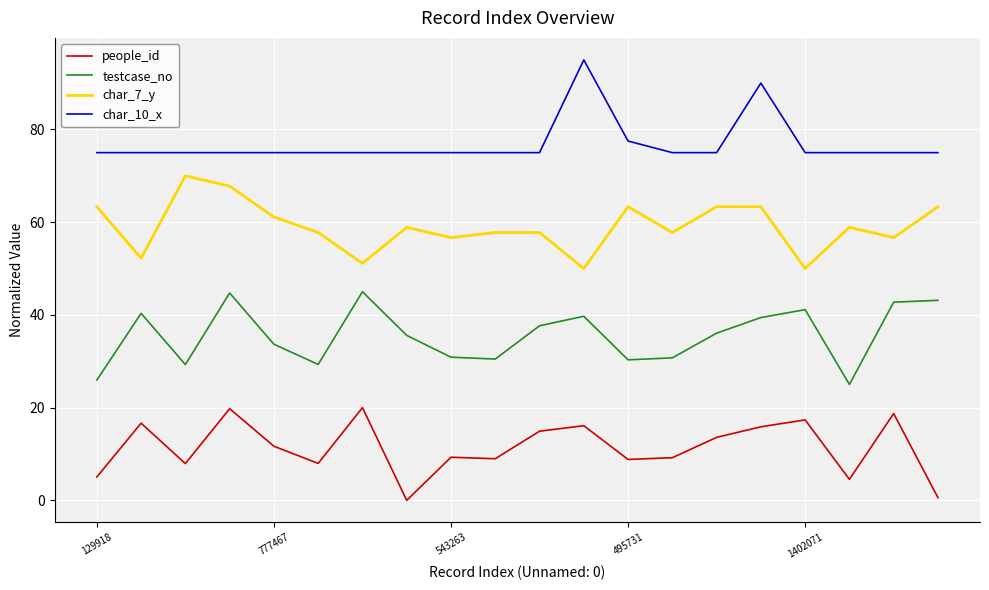

List the series in order of their peak value, highest first.

char_10_x, char_7_y, testcase_no, people_id